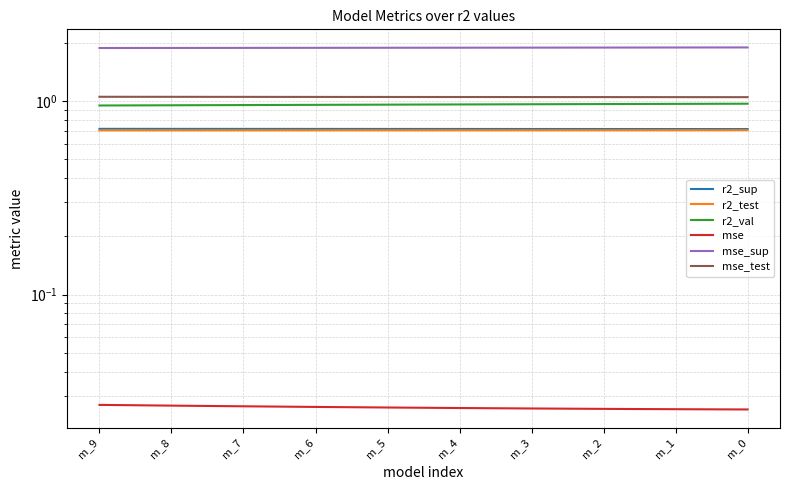

How many r2_sup values are between 0 and 1?

10